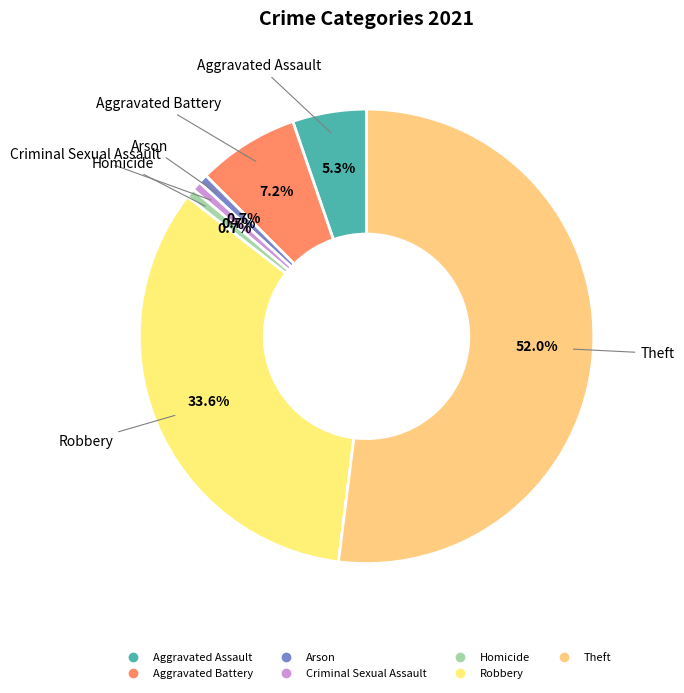

Which slice is the largest?

Theft